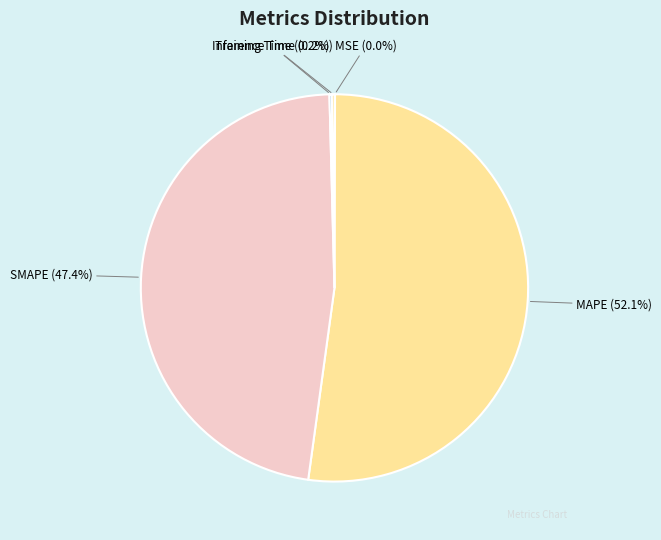

To the nearest percent, what is the difference between the largest and smallest slice percentages?

52%